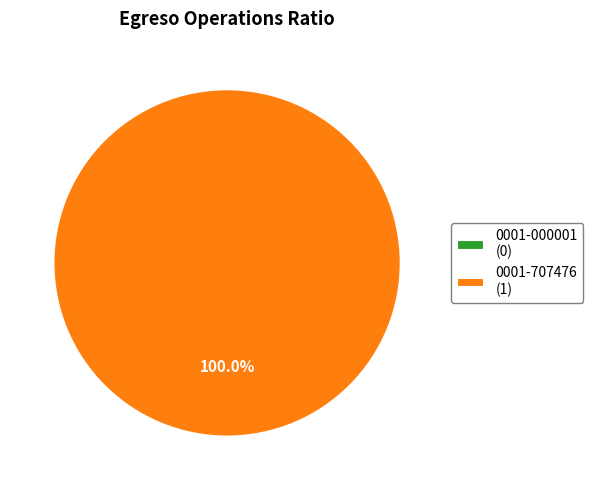

What is the largest slice in the pie chart?

0001-707476